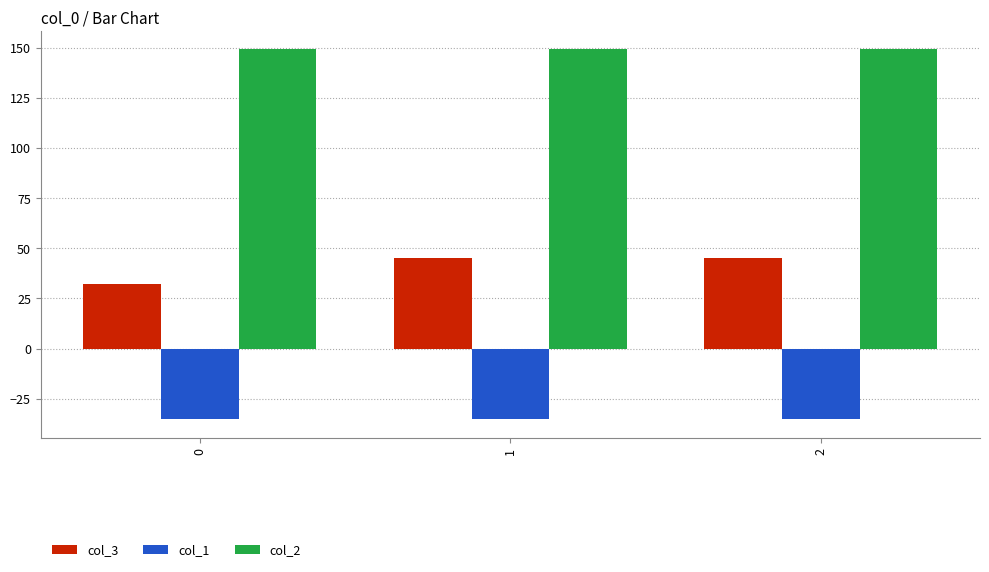

At 1, list the series in order from smallest to largest.

col_1, col_3, col_2